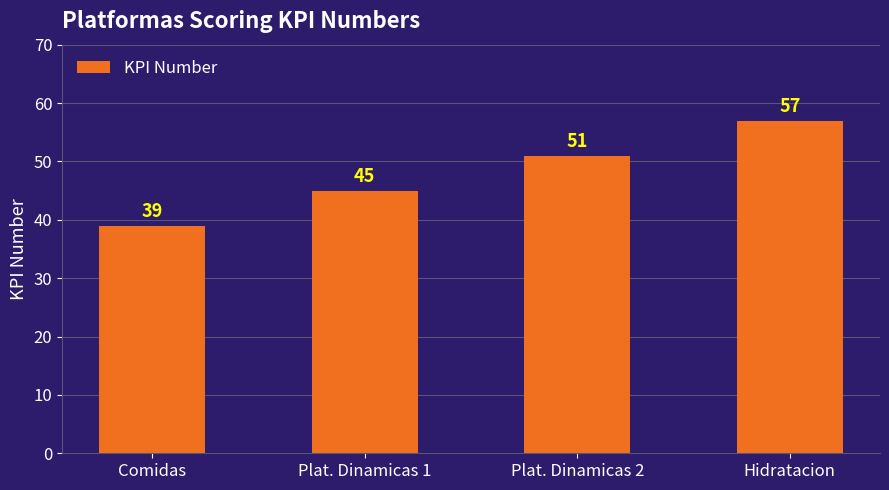

What is the minimum value shown in the chart?

39